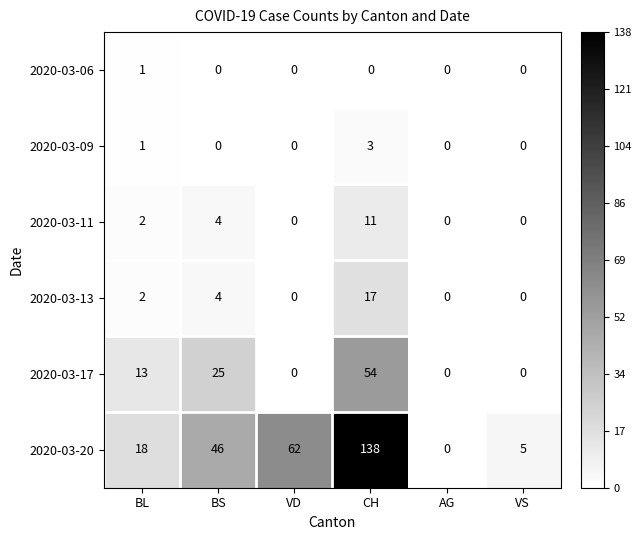

The 2020-03-17 series shows -19 at AG. True or false?

False